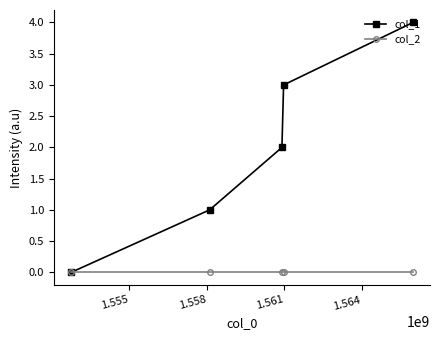

What is the greatest value displayed?

4